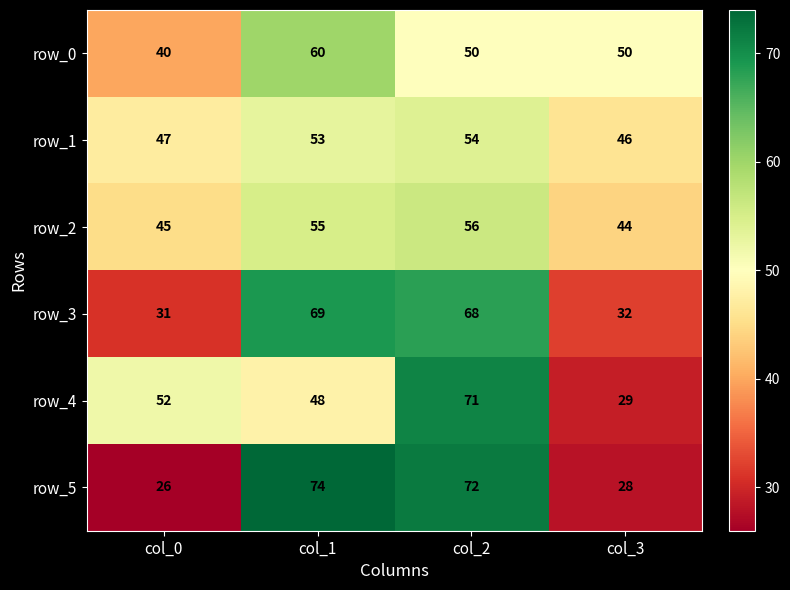

Is it true that row_3 equals 68 at col_2?

True